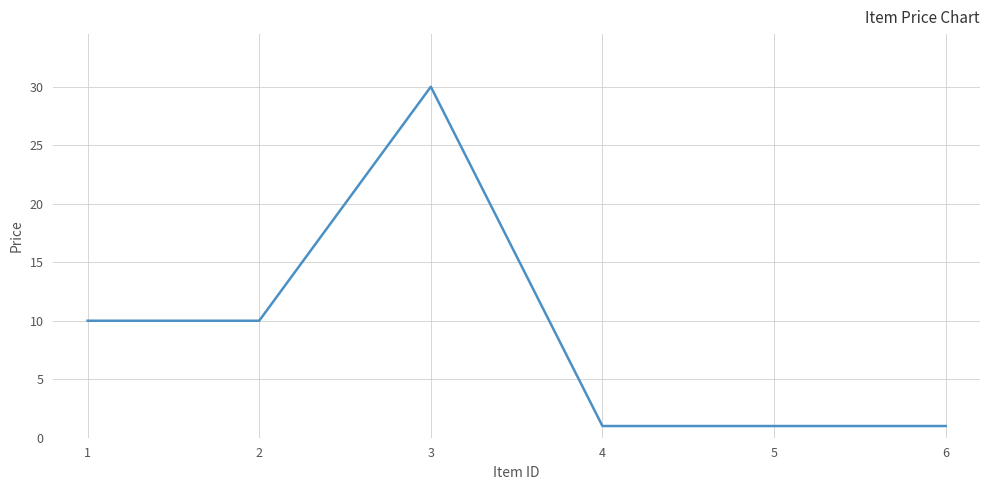

True or false: the data shows 4 at 2.

False